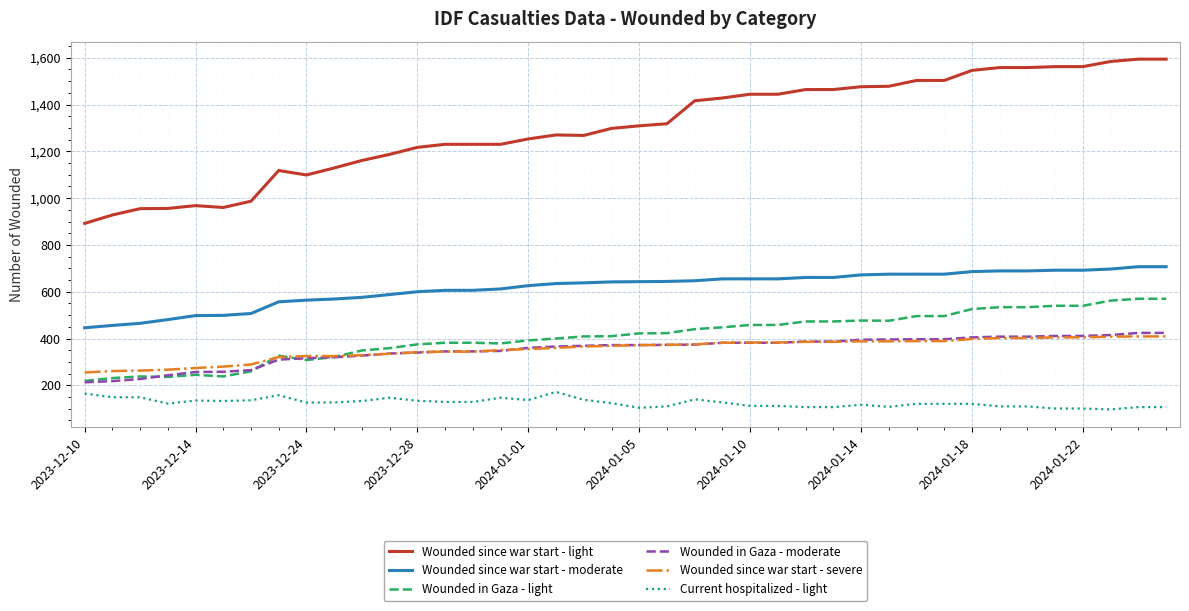

True or false: Current hospitalized - light and Wounded since war start - moderate intersect in this chart.

False